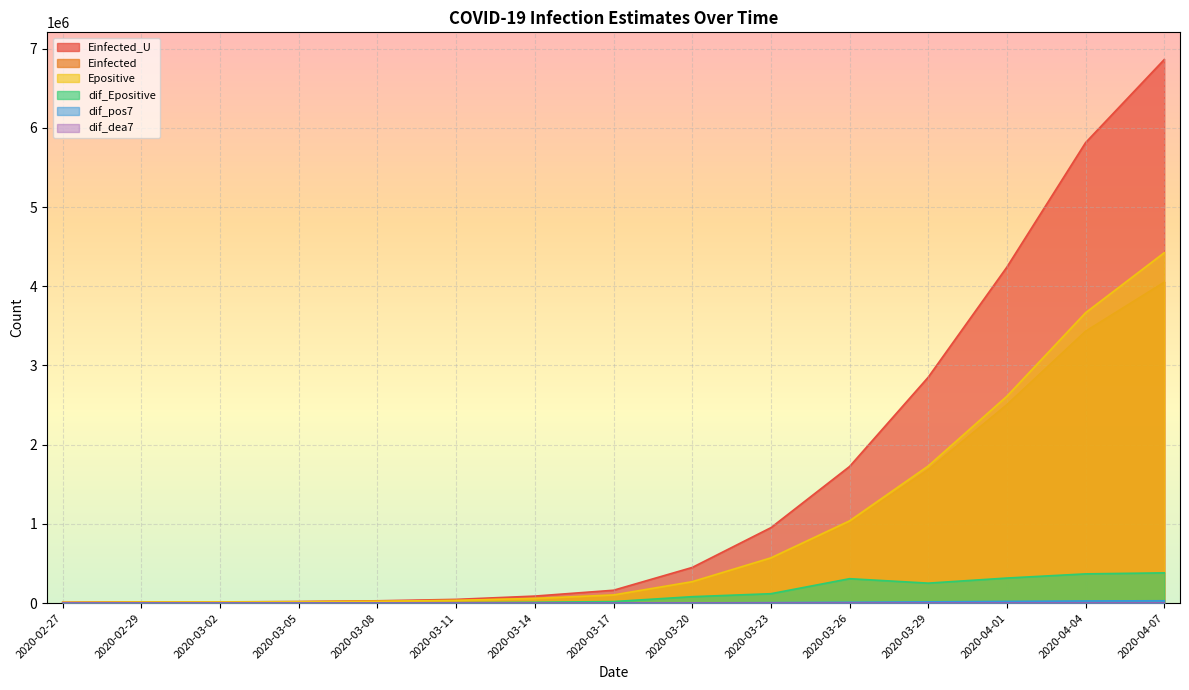

Rank the series by their maximum value, from lowest to highest.

dif_dea7, dif_pos7, dif_Epositive, Einfected, Epositive, Einfected_U